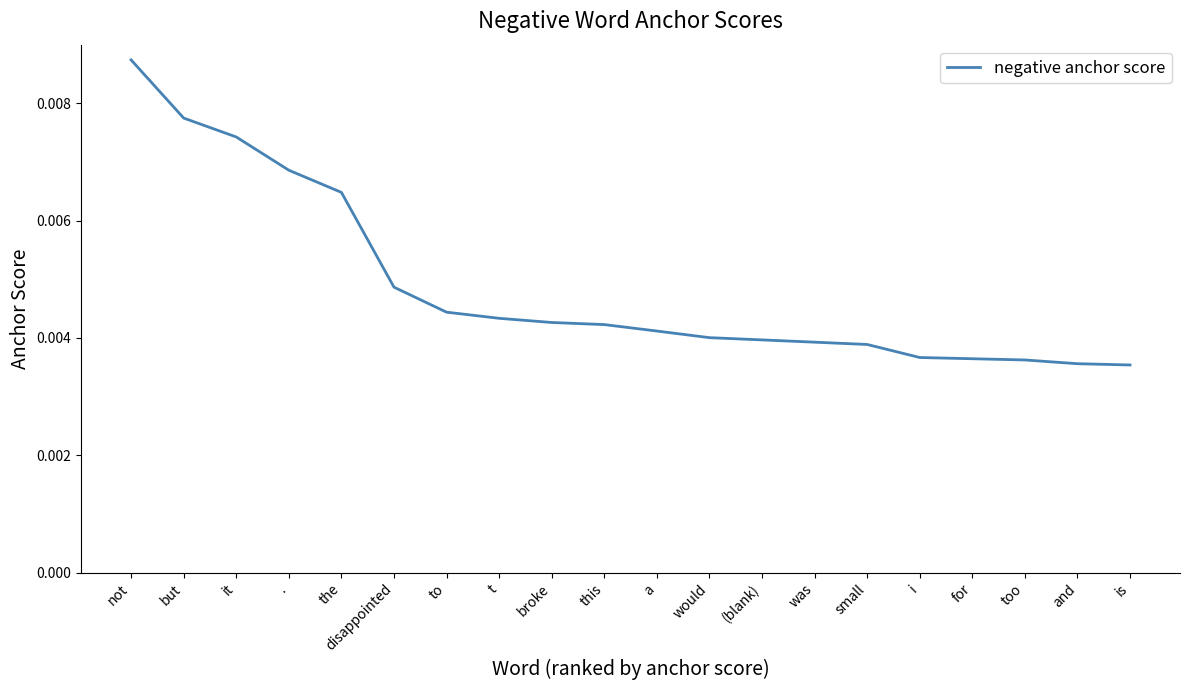

How many categories are shown in the chart?

20